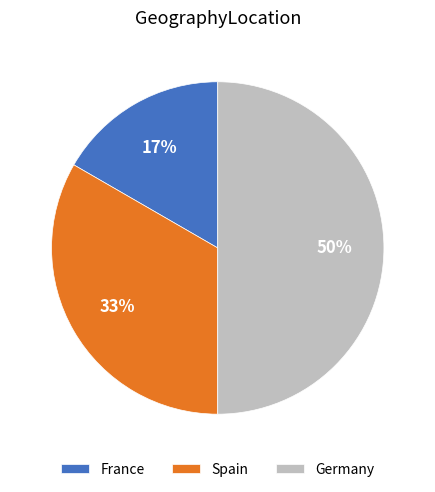

How many slices are in this pie chart?

3